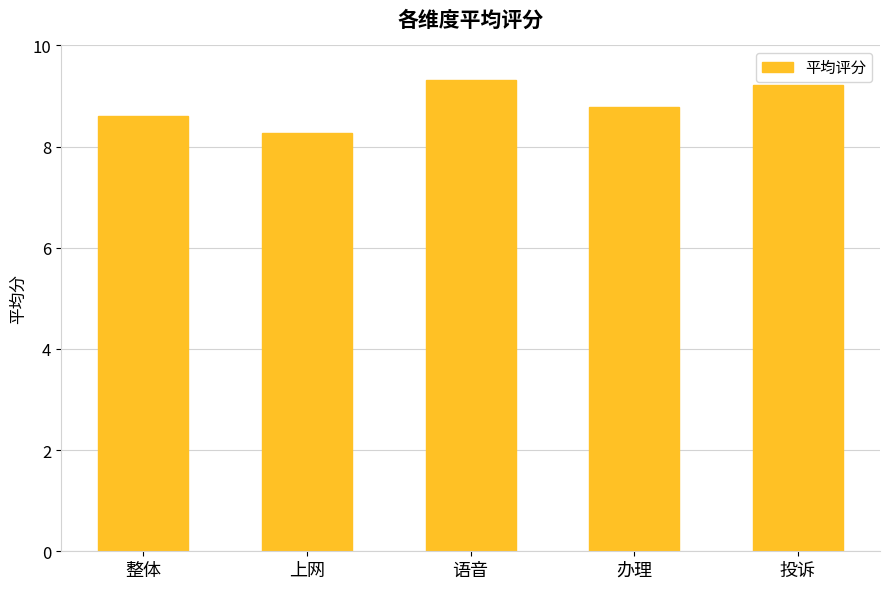

What is the smallest value displayed?

8.3